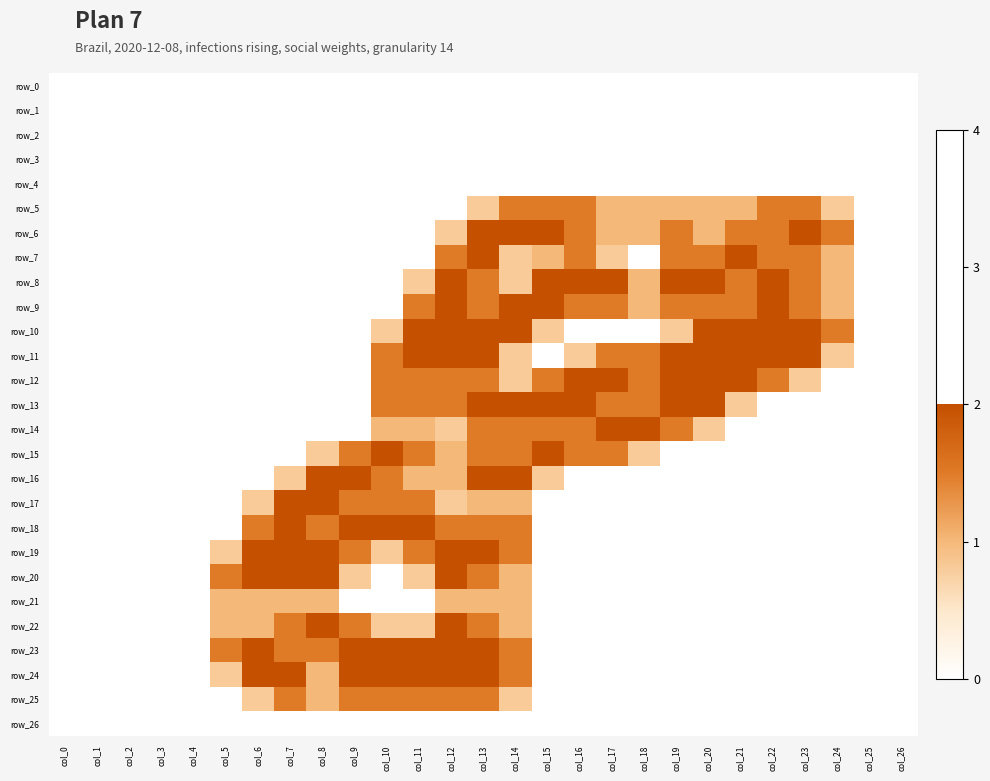

Is the value of row_17 at col_13 greater than the value of row_13 at col_3?

Yes